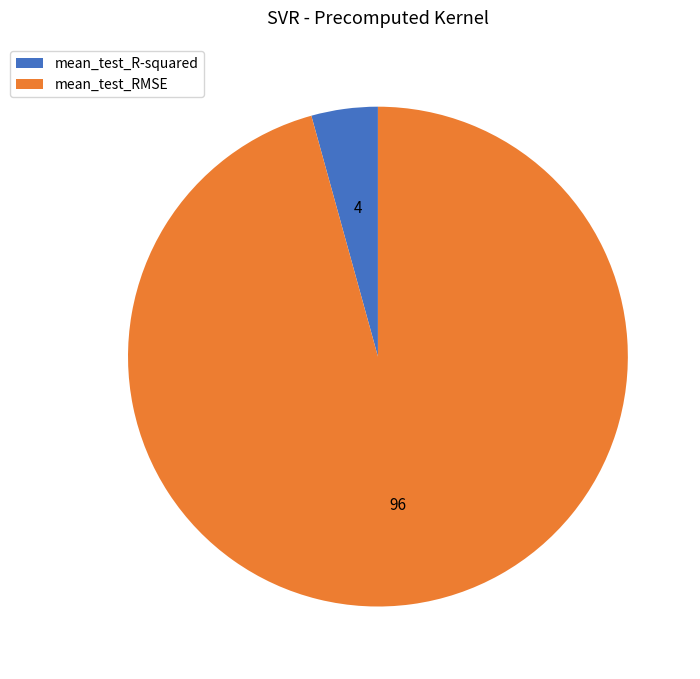

Do mean_test_R-squared and mean_test_RMSE together represent more than half of the pie?

Yes